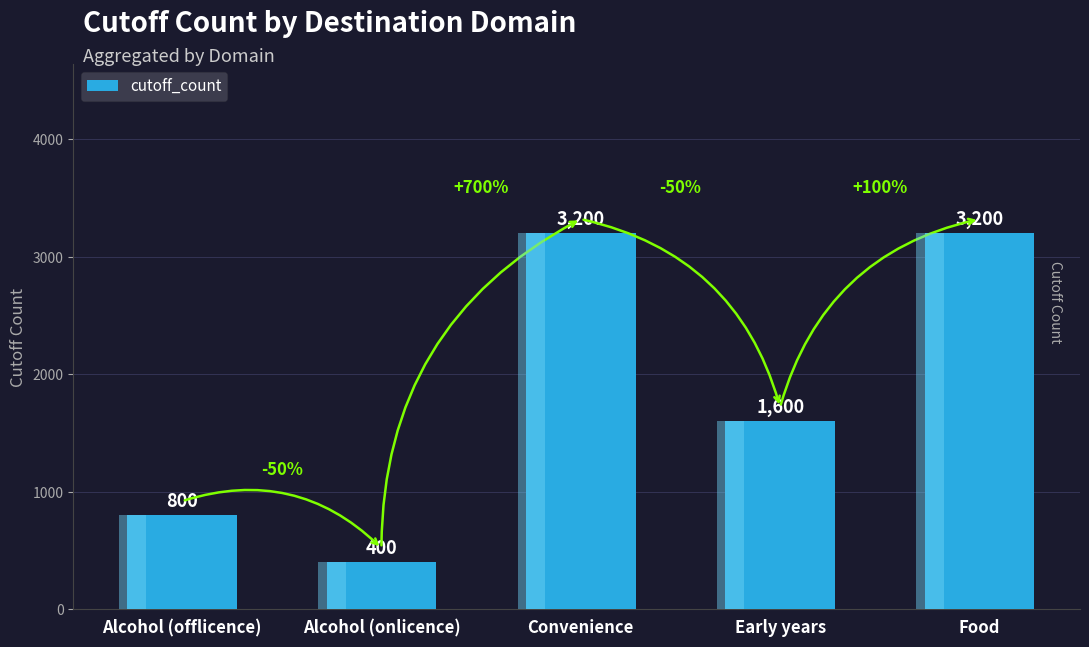

Approximately how many times larger is the value at Convenience compared to Alcohol (onlicence)?

8.0